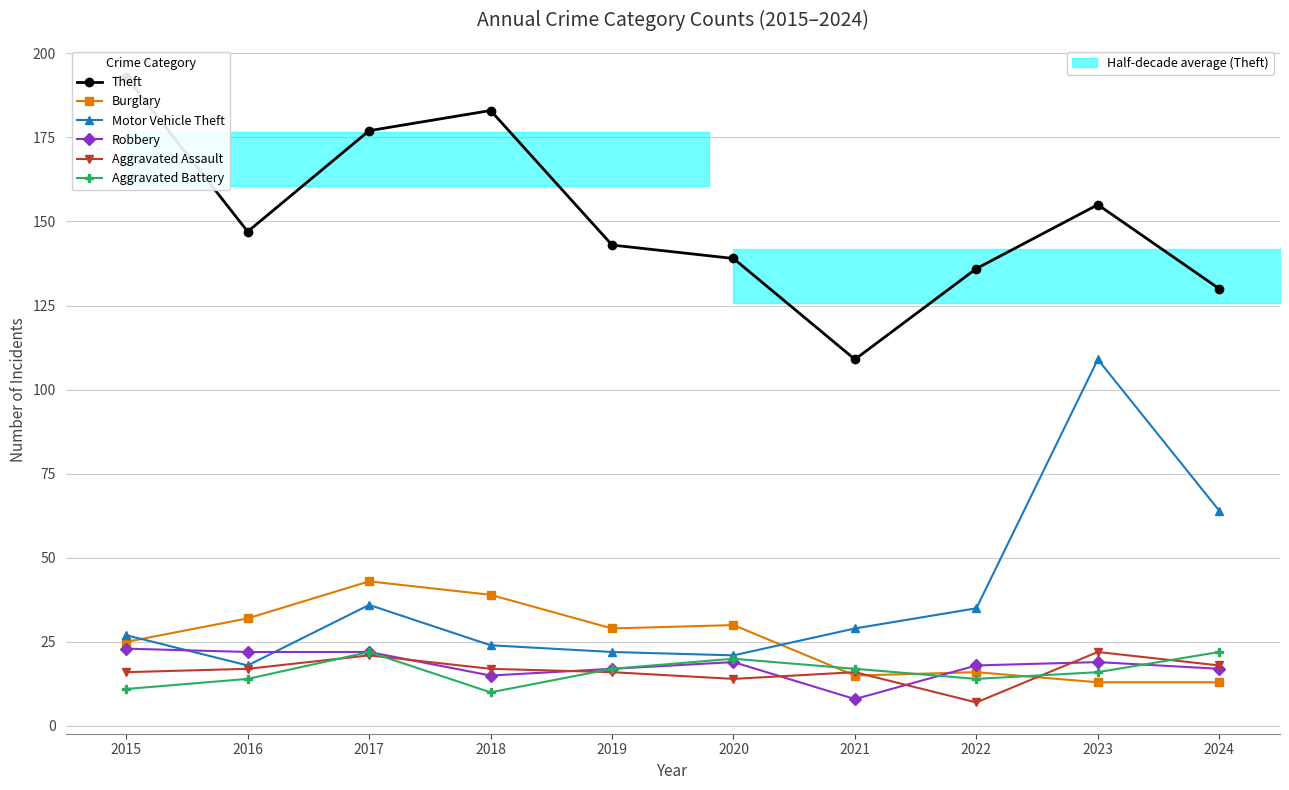

In Aggravated Assault, how many points are lower than both neighbors (excluding endpoints)?

2